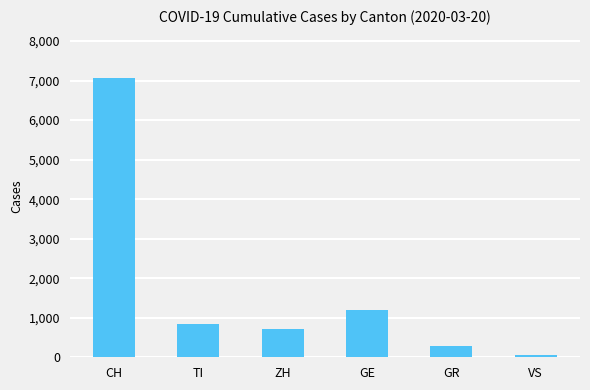

At which label does the data first exceed 849?

CH